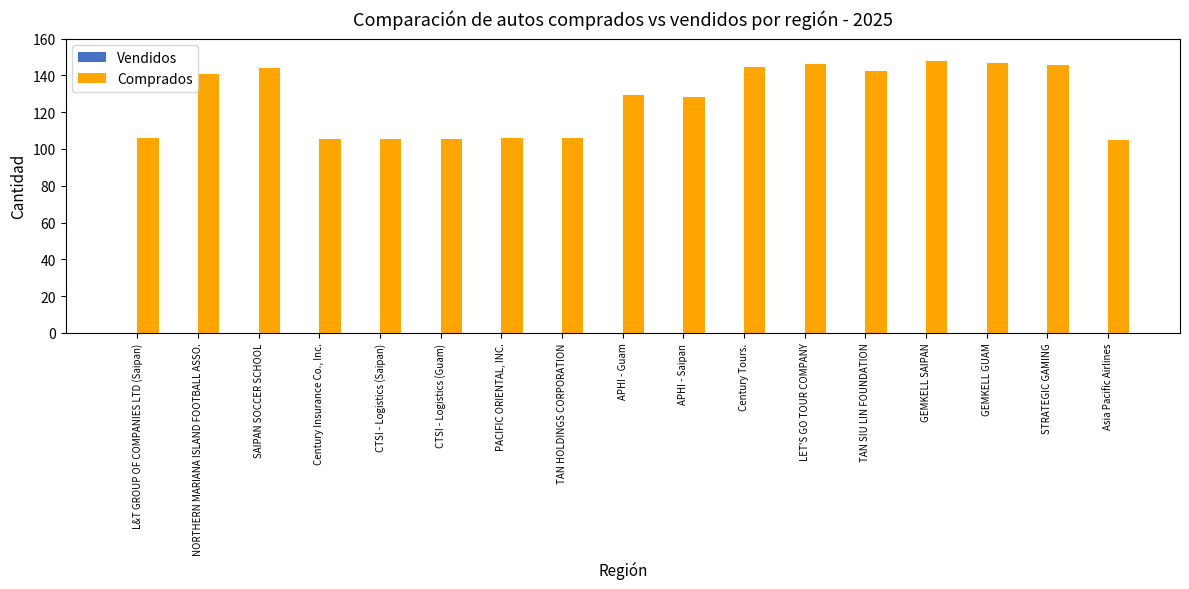

What position from the left is Century Insurance Co., Inc.?

4